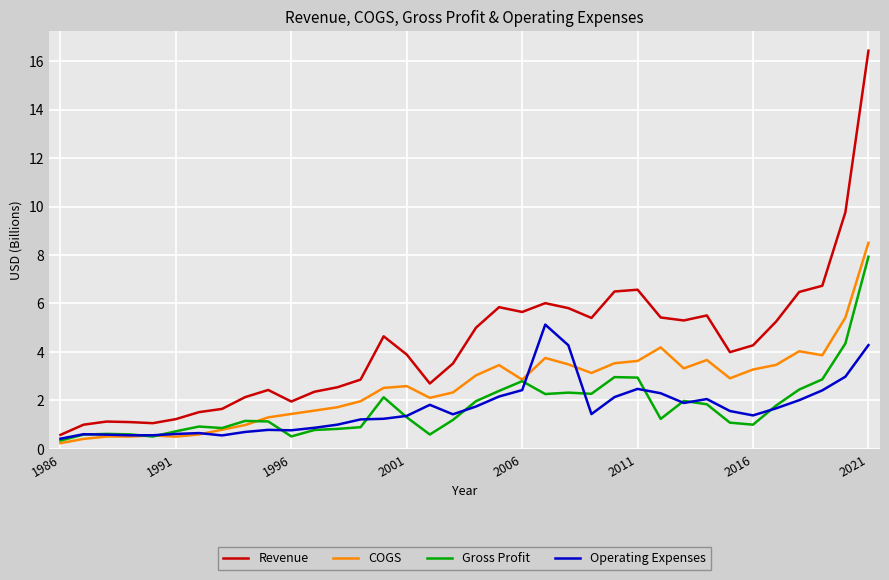

Which series has the widest spread of values?

Revenue